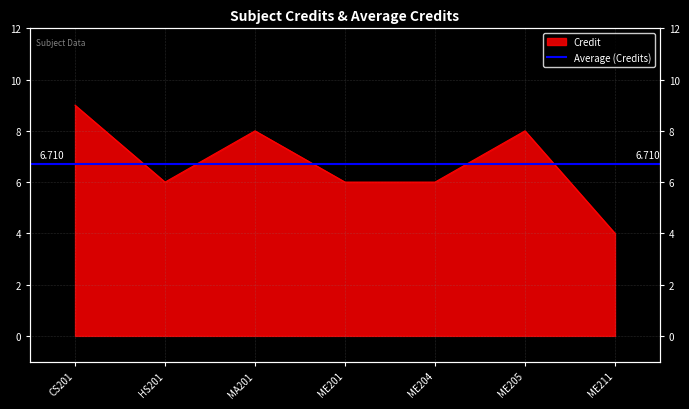

How many interior local peaks (higher than both neighbors) does the data have?

2